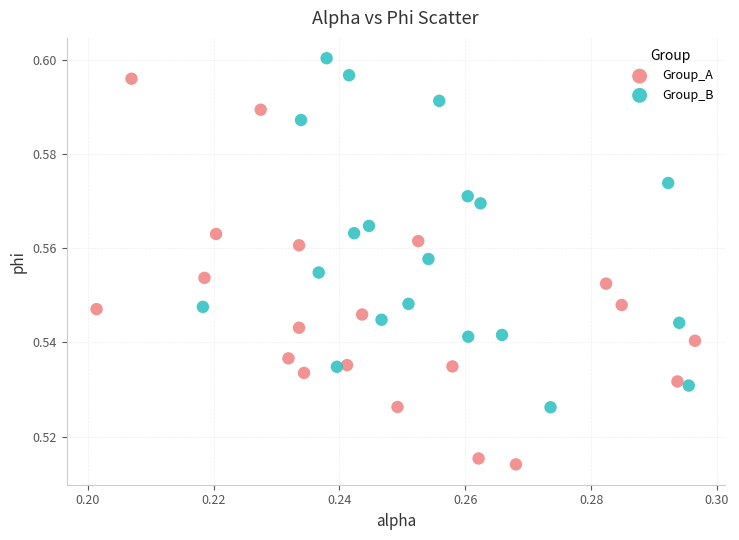

Which series reaches the maximum Y coordinate?

Group_B